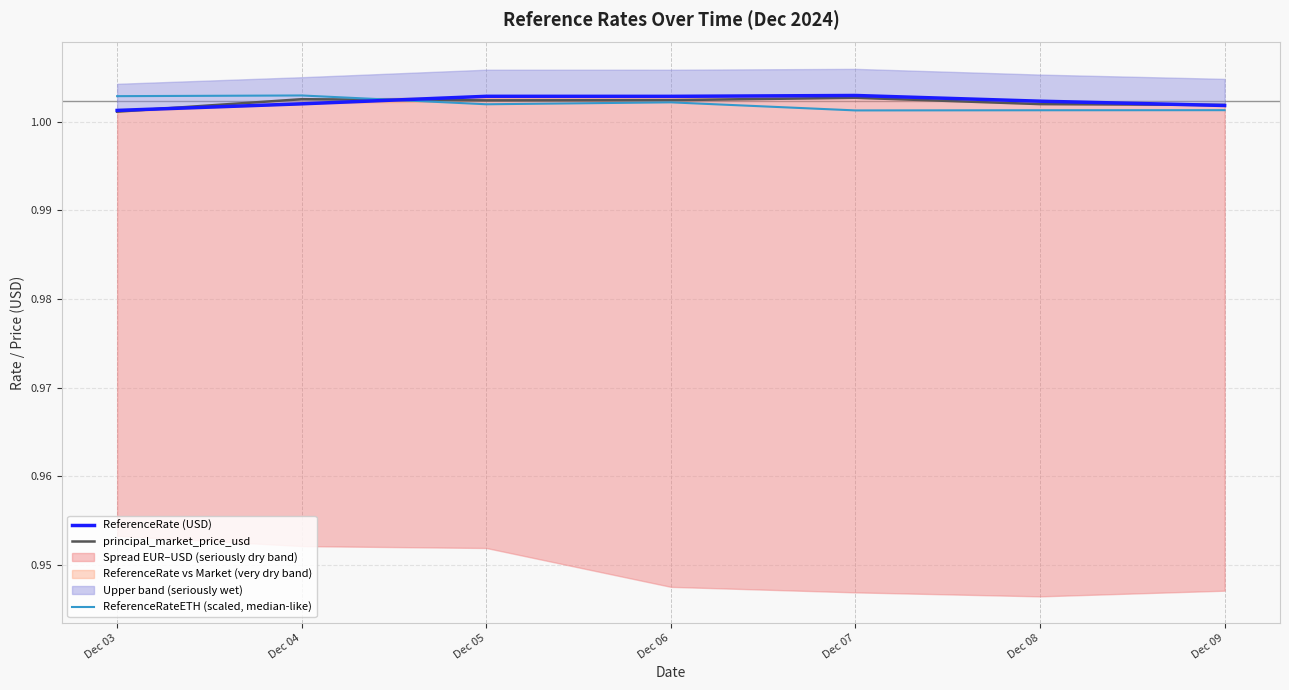

Which series ends up on top after the final intersection of ReferenceRateETH (scaled, median-like) and principal_market_price_usd?

principal_market_price_usd